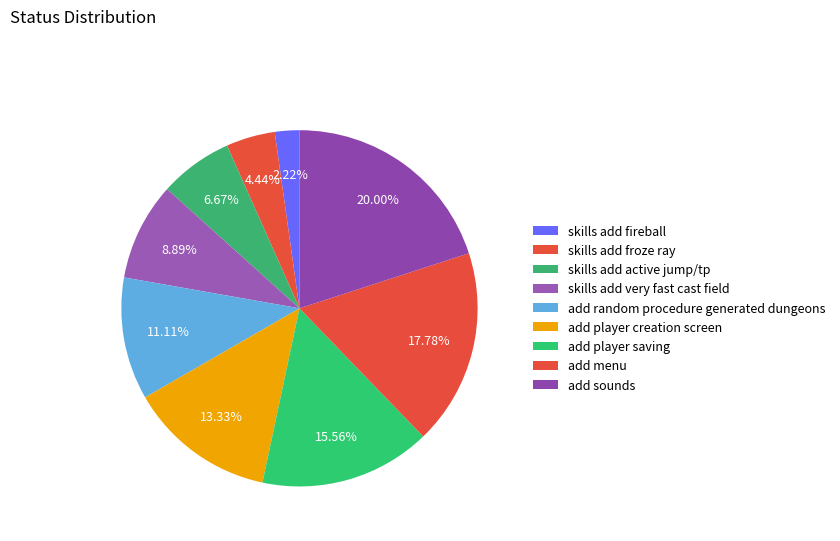

The add menu slice represents 18% of the pie. True or false?

True